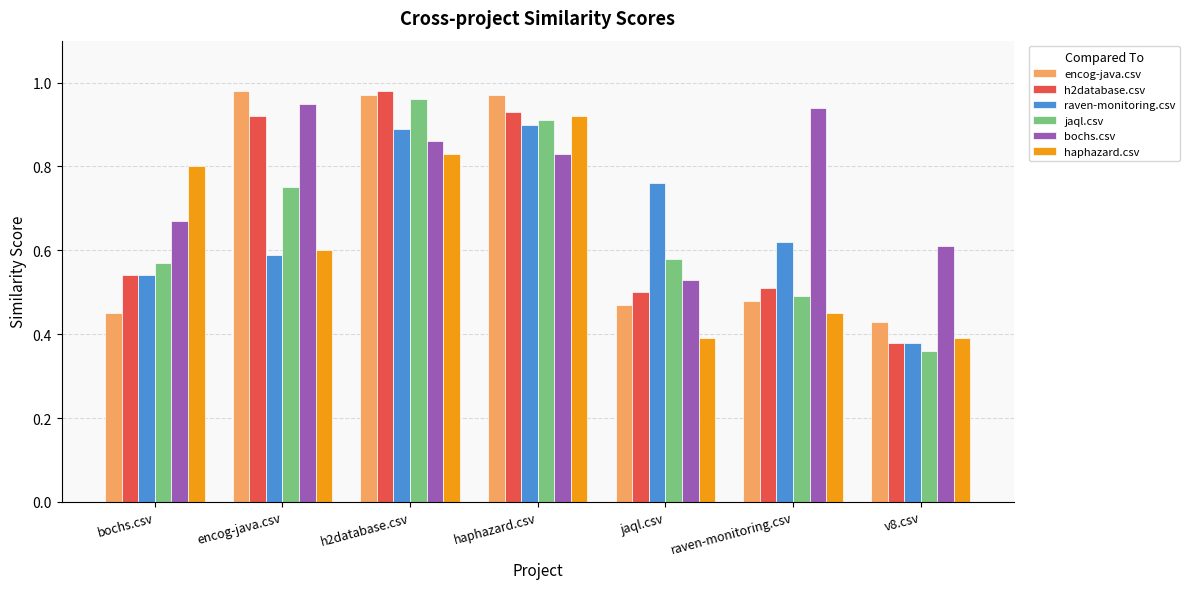

Which series has the largest total across all categories?

bochs.csv